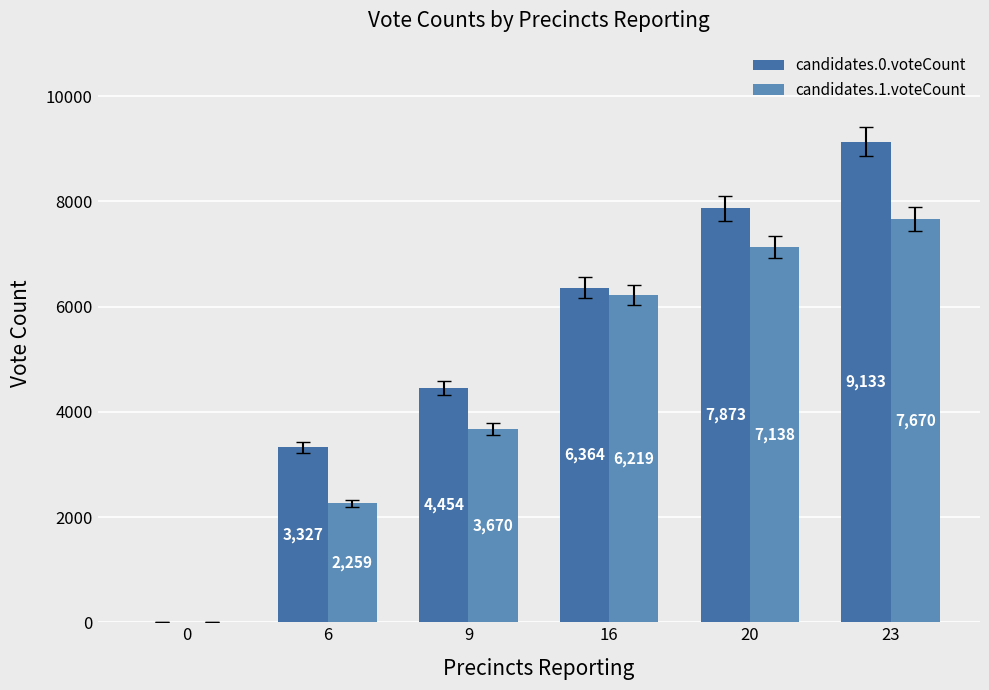

List the series in order of their peak value, highest first.

candidates.0.voteCount, candidates.1.voteCount